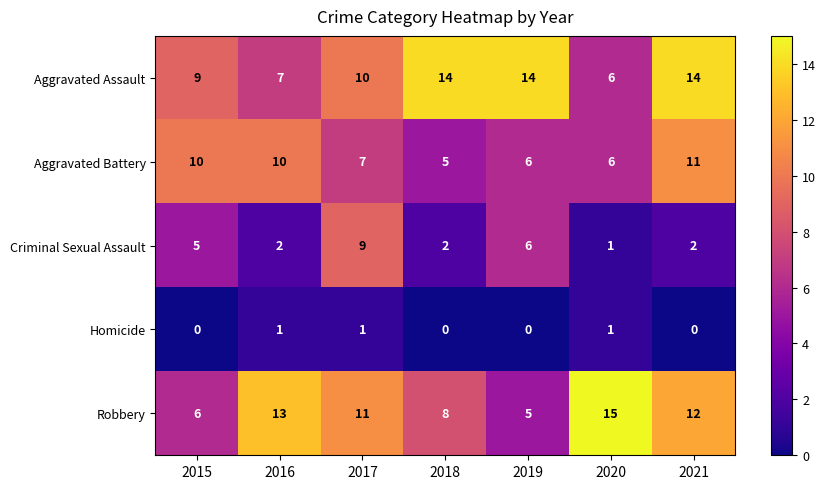

Between 2016 and 2018, which series saw the biggest shift?

Aggravated Assault